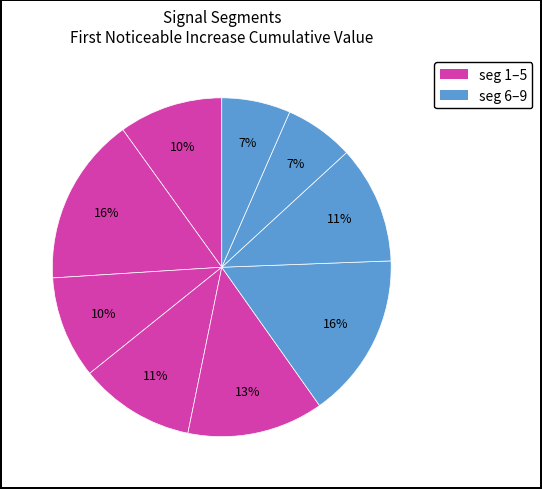

How many segments does this pie chart have?

9